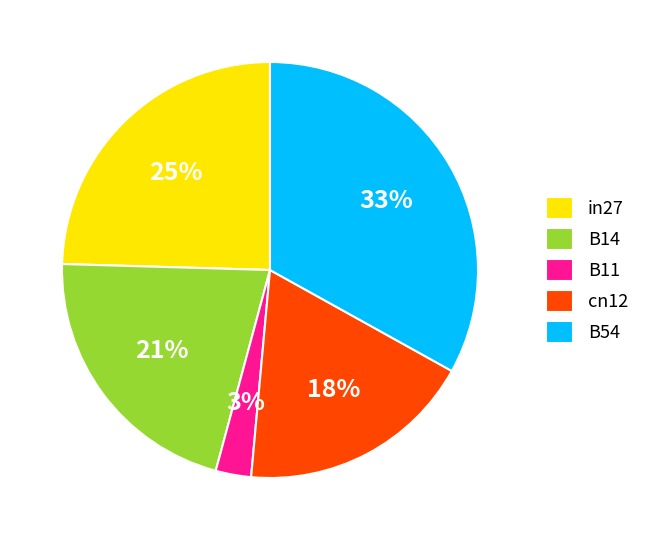

The B14 slice represents 21% of the pie. True or false?

True